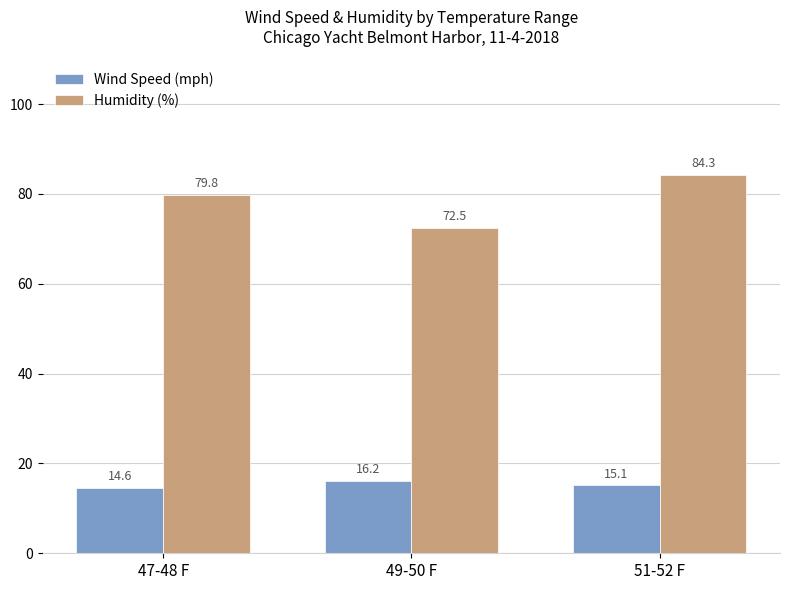

How many bars are there in each group?

2